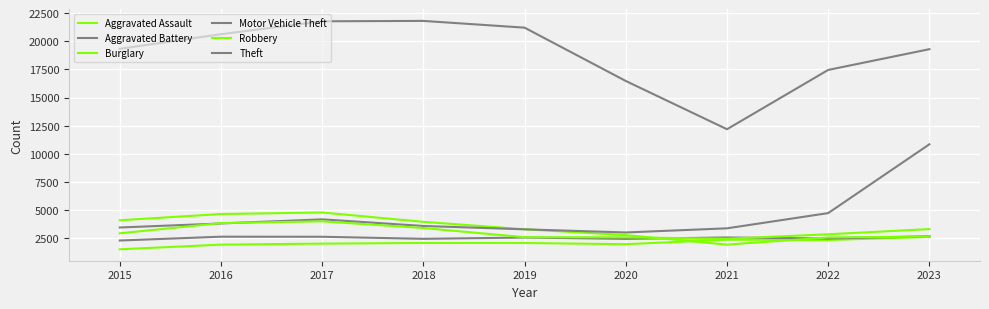

What is the difference between the second highest and minimum values in the Theft series?

9584